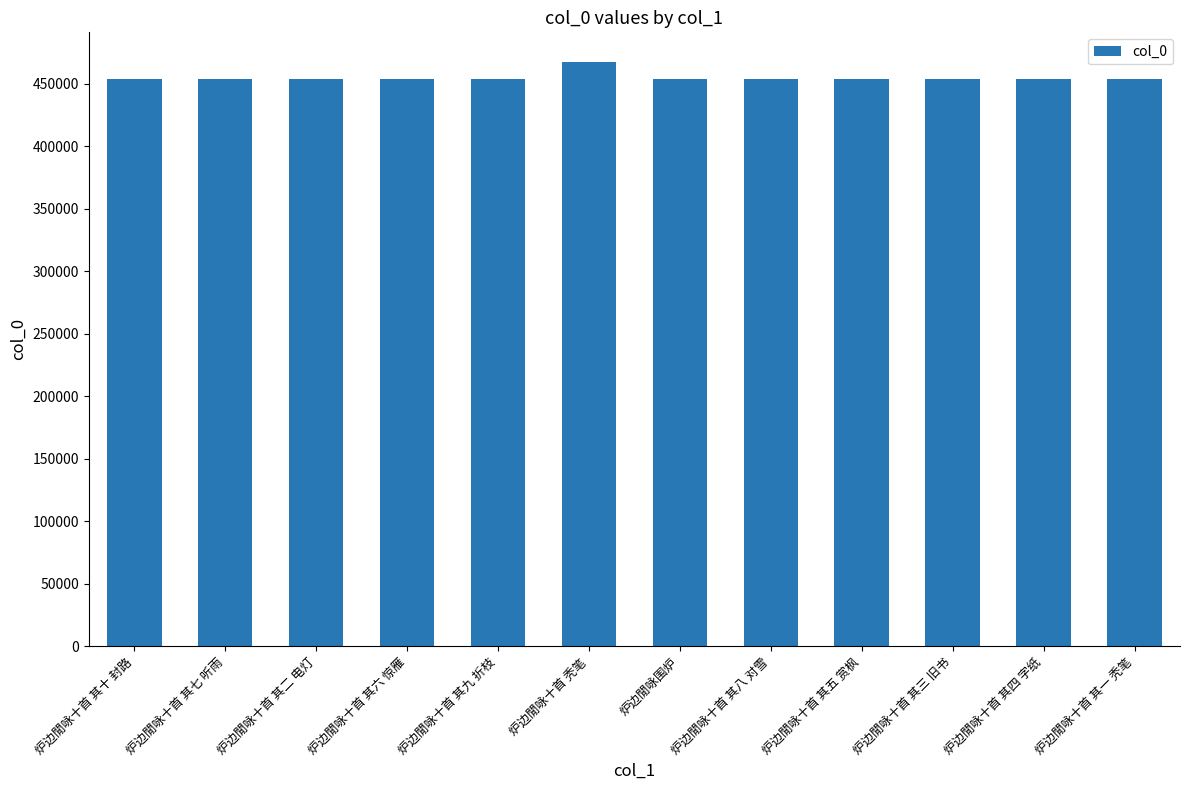

How many data points are less than 453714?

6